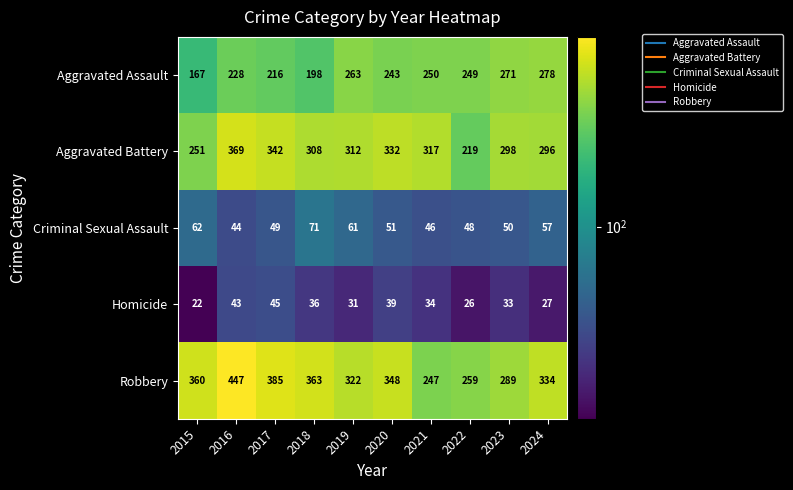

What is the difference between the second highest and minimum values in the Homicide series?

21